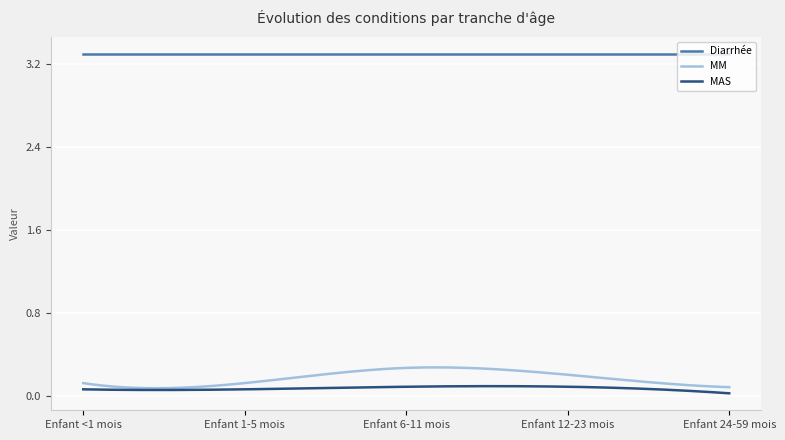

Which series has the largest range (max minus min)?

MM